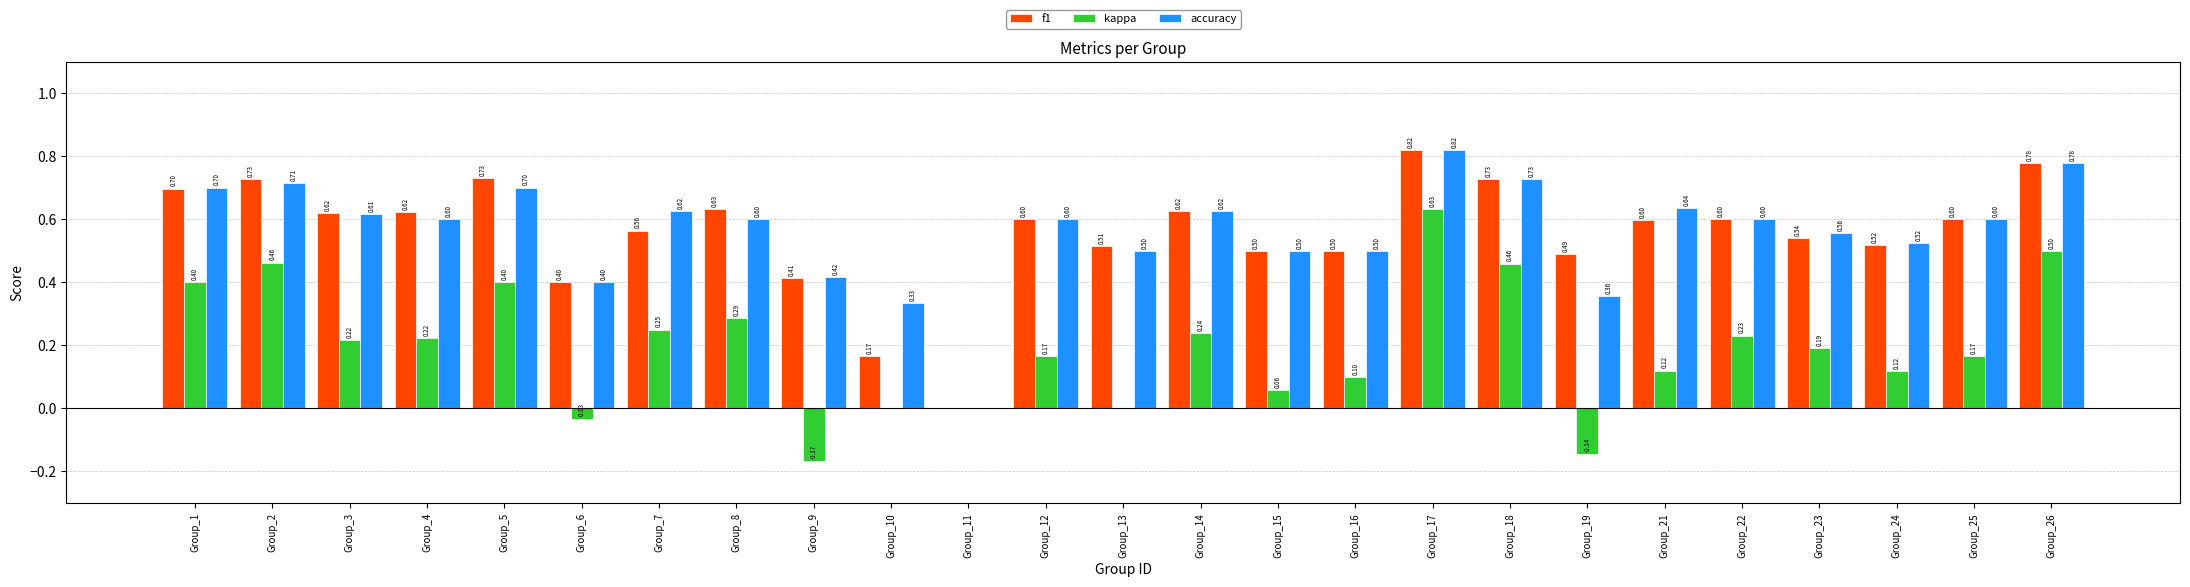

Between Group_5 and Group_23, which series saw the biggest shift?

kappa